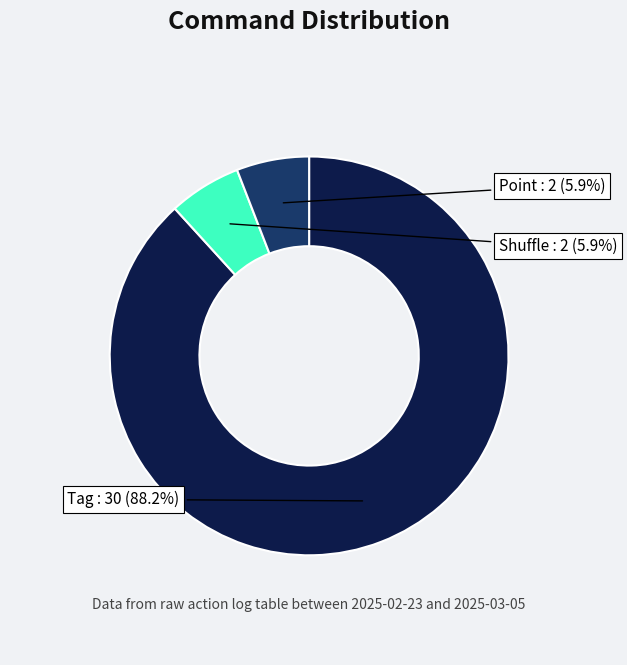

Count the number of slices in the pie.

3